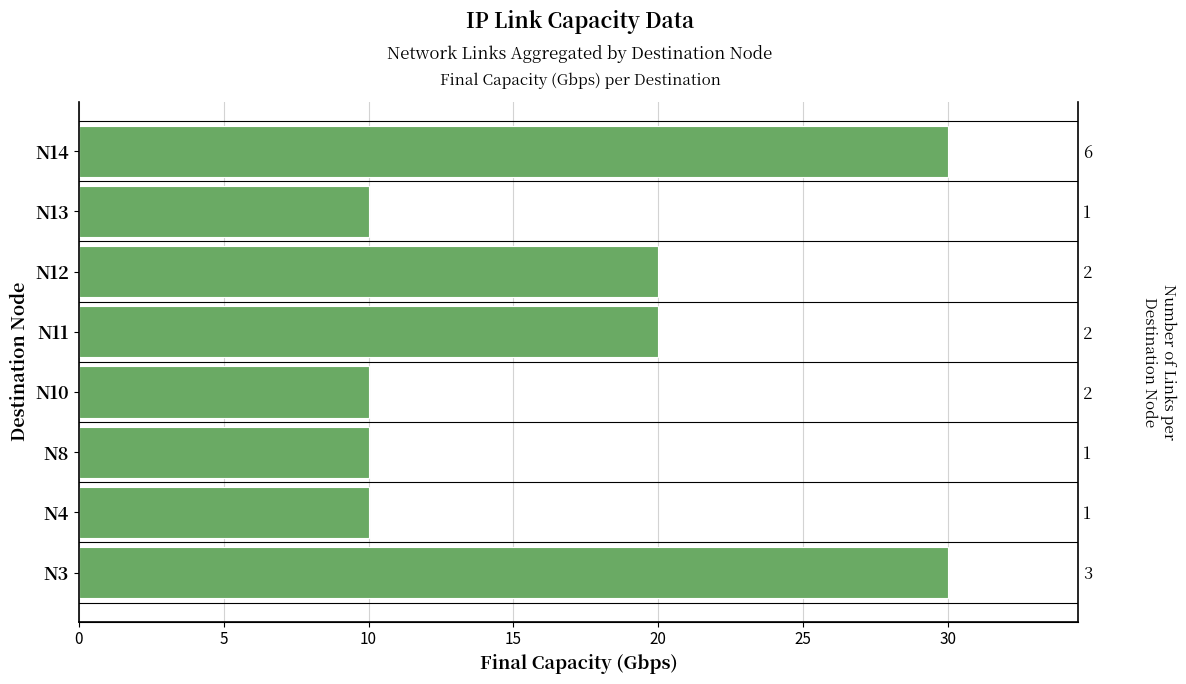

Where is the data nearest to the value 20?

N11